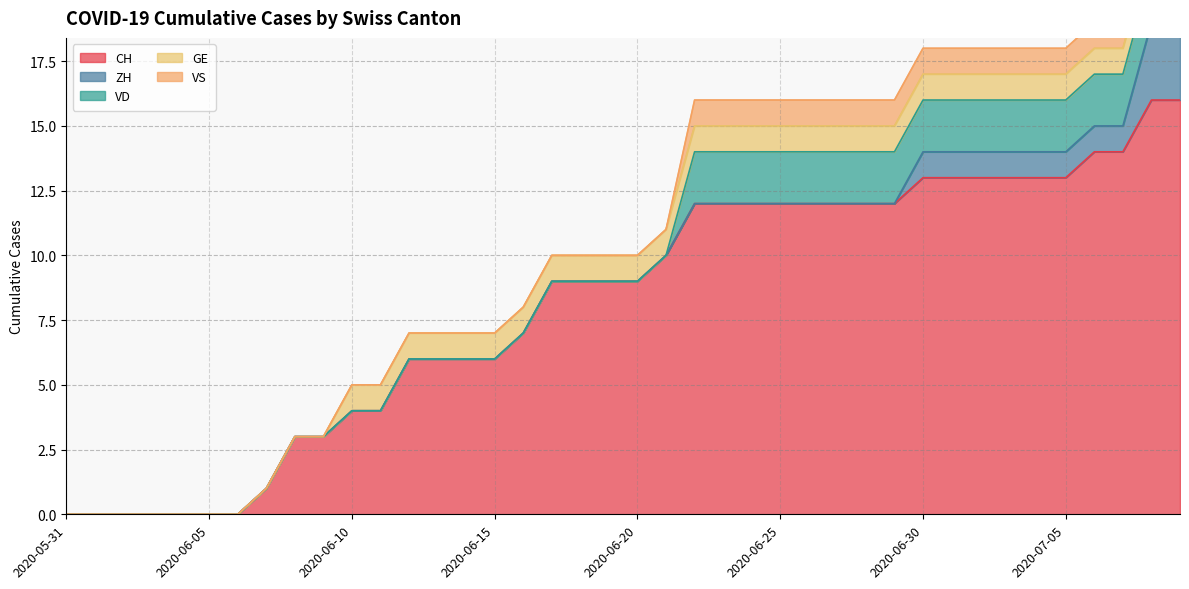

Reading right to left, transcribe all the data shown in this chart.

CH: 2020-07-09=16	2020-07-08=16	2020-07-07=14	2020-07-06=14	2020-07-05=13	2020-07-04=13	2020-07-03=13	2020-07-02=13	2020-07-01=13	2020-06-30=13	2020-06-29=12	2020-06-28=12	2020-06-27=12	2020-06-26=12	2020-06-25=12	2020-06-24=12	2020-06-23=12	2020-06-22=12	2020-06-21=10	2020-06-20=9	2020-06-19=9	2020-06-18=9	2020-06-17=9	2020-06-16=7	2020-06-15=6	2020-06-14=6	2020-06-13=6	2020-06-12=6	2020-06-11=4	2020-06-10=4	2020-06-09=3	2020-06-08=3	2020-06-07=1	2020-06-06=0	2020-06-05=0	2020-06-04=0	2020-06-03=0	2020-06-02=0	2020-06-01=0	2020-05-31=0
ZH: 2020-07-09=3	2020-07-08=3	2020-07-07=1	2020-07-06=1	2020-07-05=1	2020-07-04=1	2020-07-03=1	2020-07-02=1	2020-07-01=1	2020-06-30=1	2020-06-29=0	2020-06-28=0	2020-06-27=0	2020-06-26=0	2020-06-25=0	2020-06-24=0	2020-06-23=0	2020-06-22=0	2020-06-21=0	2020-06-20=0	2020-06-19=0	2020-06-18=0	2020-06-17=0	2020-06-16=0	2020-06-15=0	2020-06-14=0	2020-06-13=0	2020-06-12=0	2020-06-11=0	2020-06-10=0	2020-06-09=0	2020-06-08=0	2020-06-07=0	2020-06-06=0	2020-06-05=0	2020-06-04=0	2020-06-03=0	2020-06-02=0	2020-06-01=0	2020-05-31=0
VD: 2020-07-09=2	2020-07-08=2	2020-07-07=2	2020-07-06=2	2020-07-05=2	2020-07-04=2	2020-07-03=2	2020-07-02=2	2020-07-01=2	2020-06-30=2	2020-06-29=2	2020-06-28=2	2020-06-27=2	2020-06-26=2	2020-06-25=2	2020-06-24=2	2020-06-23=2	2020-06-22=2	2020-06-21=0	2020-06-20=0	2020-06-19=0	2020-06-18=0	2020-06-17=0	2020-06-16=0	2020-06-15=0	2020-06-14=0	2020-06-13=0	2020-06-12=0	2020-06-11=0	2020-06-10=0	2020-06-09=0	2020-06-08=0	2020-06-07=0	2020-06-06=0	2020-06-05=0	2020-06-04=0	2020-06-03=0	2020-06-02=0	2020-06-01=0	2020-05-31=0
GE: 2020-07-09=1	2020-07-08=1	2020-07-07=1	2020-07-06=1	2020-07-05=1	2020-07-04=1	2020-07-03=1	2020-07-02=1	2020-07-01=1	2020-06-30=1	2020-06-29=1	2020-06-28=1	2020-06-27=1	2020-06-26=1	2020-06-25=1	2020-06-24=1	2020-06-23=1	2020-06-22=1	2020-06-21=1	2020-06-20=1	2020-06-19=1	2020-06-18=1	2020-06-17=1	2020-06-16=1	2020-06-15=1	2020-06-14=1	2020-06-13=1	2020-06-12=1	2020-06-11=1	2020-06-10=1	2020-06-09=0	2020-06-08=0	2020-06-07=0	2020-06-06=0	2020-06-05=0	2020-06-04=0	2020-06-03=0	2020-06-02=0	2020-06-01=0	2020-05-31=0
VS: 2020-07-09=1	2020-07-08=1	2020-07-07=1	2020-07-06=1	2020-07-05=1	2020-07-04=1	2020-07-03=1	2020-07-02=1	2020-07-01=1	2020-06-30=1	2020-06-29=1	2020-06-28=1	2020-06-27=1	2020-06-26=1	2020-06-25=1	2020-06-24=1	2020-06-23=1	2020-06-22=1	2020-06-21=0	2020-06-20=0	2020-06-19=0	2020-06-18=0	2020-06-17=0	2020-06-16=0	2020-06-15=0	2020-06-14=0	2020-06-13=0	2020-06-12=0	2020-06-11=0	2020-06-10=0	2020-06-09=0	2020-06-08=0	2020-06-07=0	2020-06-06=0	2020-06-05=0	2020-06-04=0	2020-06-03=0	2020-06-02=0	2020-06-01=0	2020-05-31=0